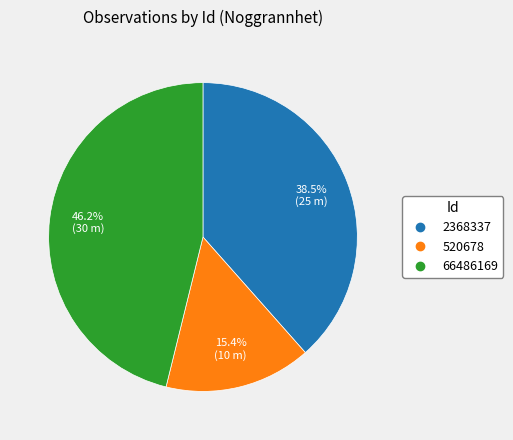

To the nearest percent, what is the combined percentage of 66486169 and 2368337?

85%